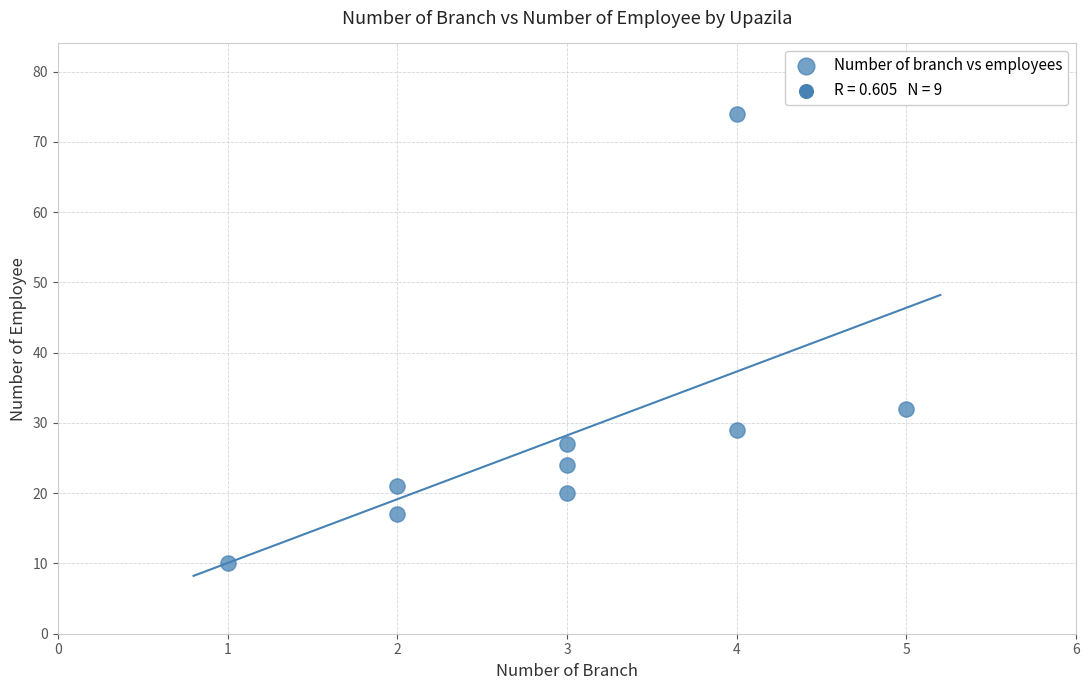

What is the average X value?

3